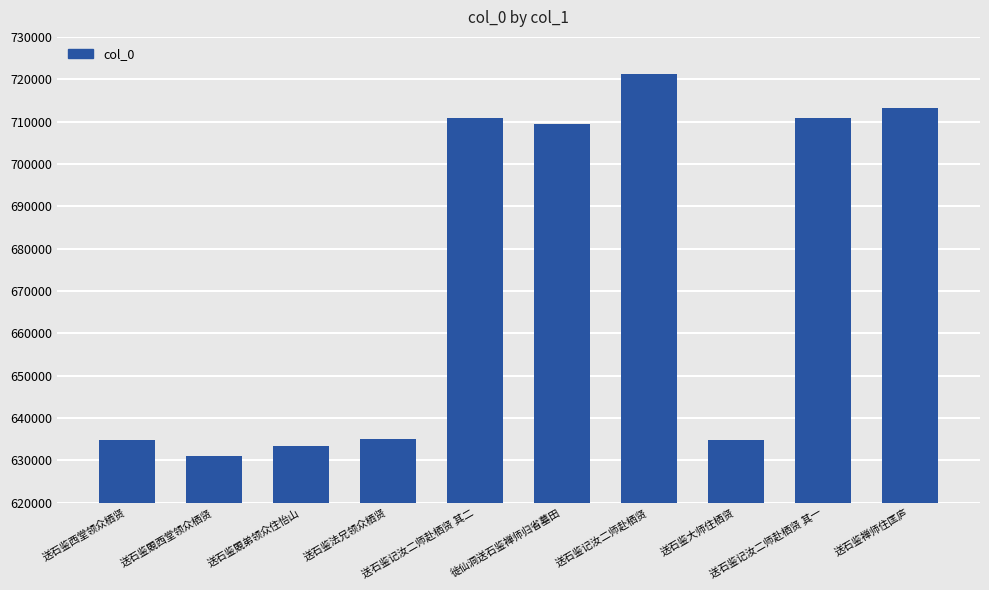

At which label is the value closest to 676110?

徙仙洞送石鉴禅师归省墓田